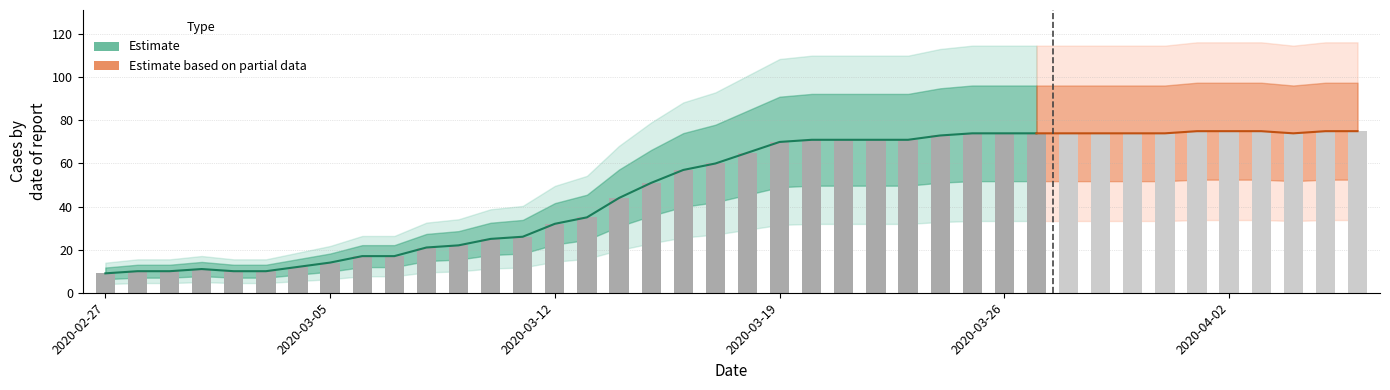

Between 2020-03-31 and 2020-03-08, which is larger?

2020-03-31